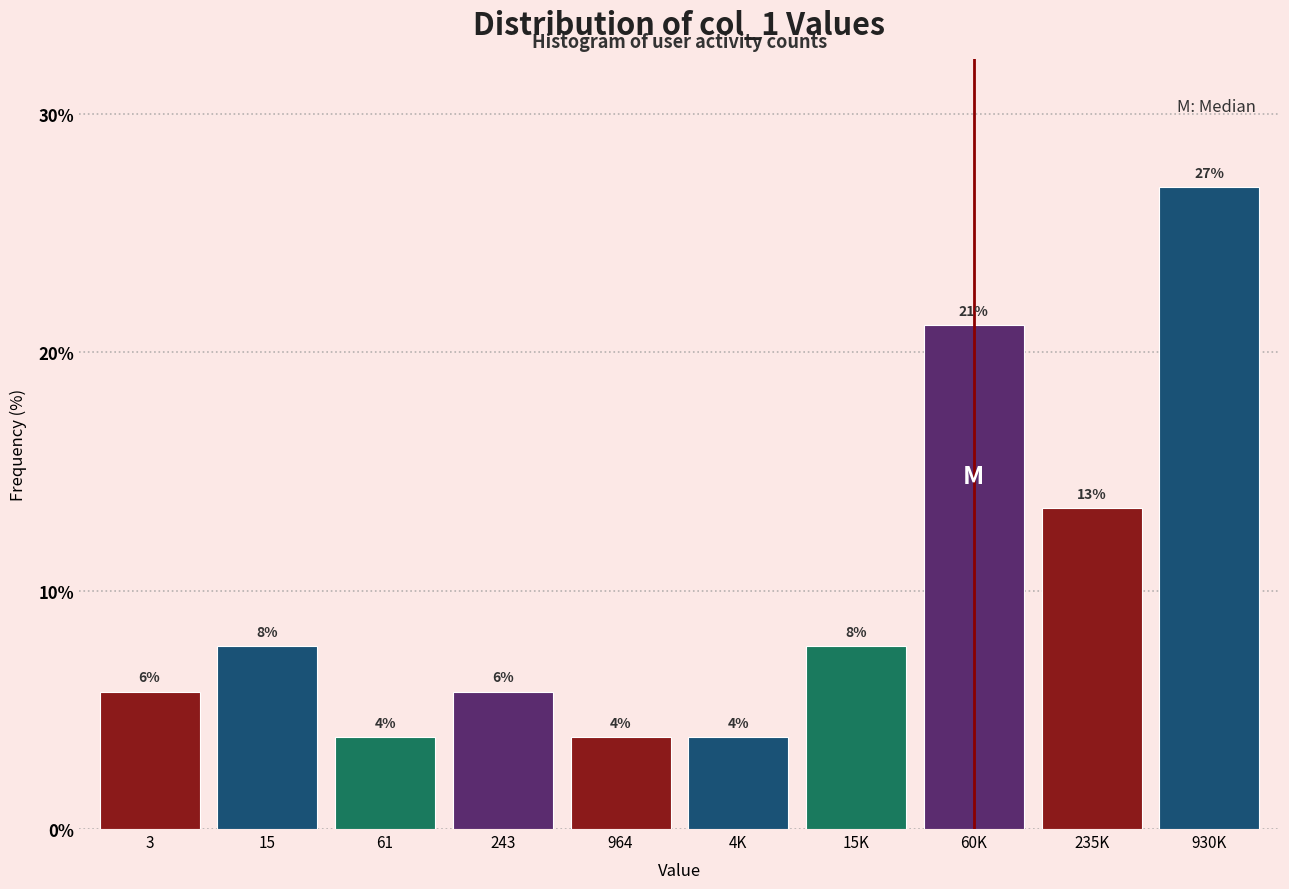

Does the chart contain any negative values?

No